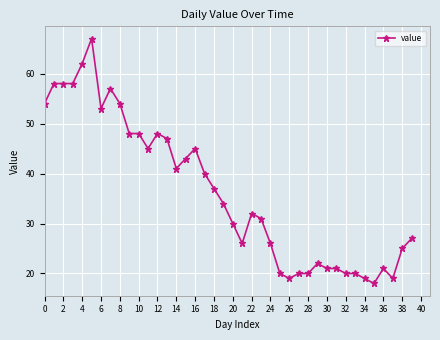

True or false: the data has more than 0 interior local peaks.

True